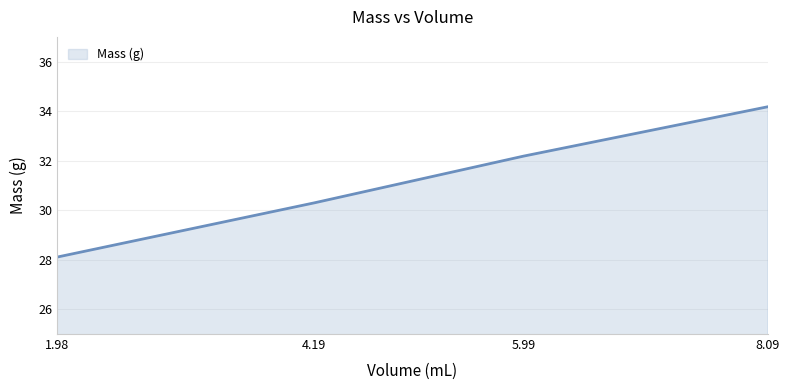

What is the approximate value at 1.98?

28.1